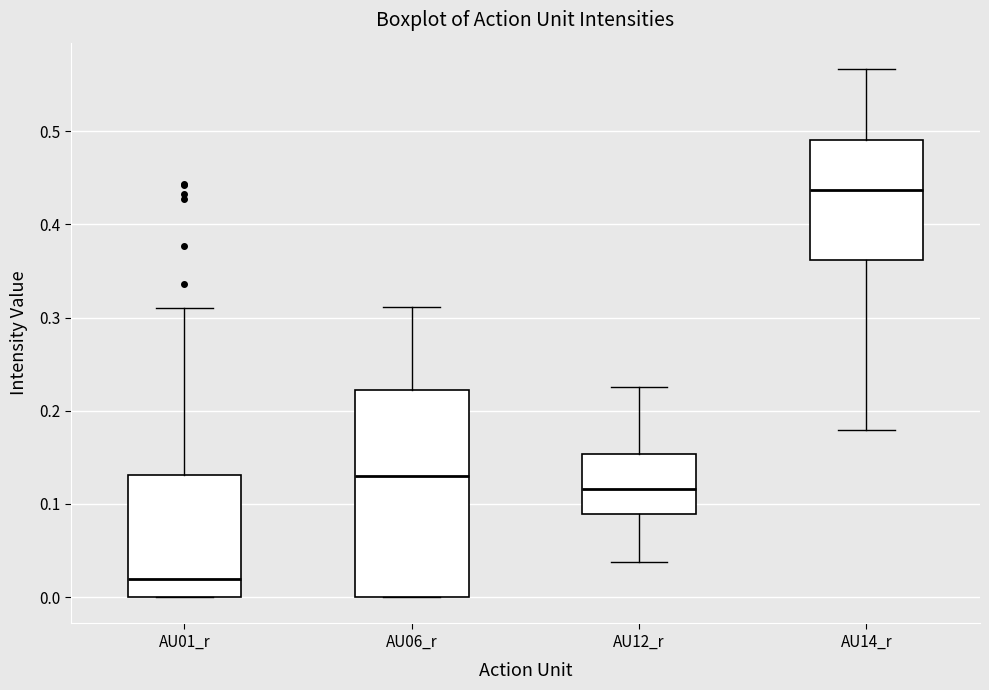

Which box is the tallest, from its lower edge to its upper edge?

AU06_r